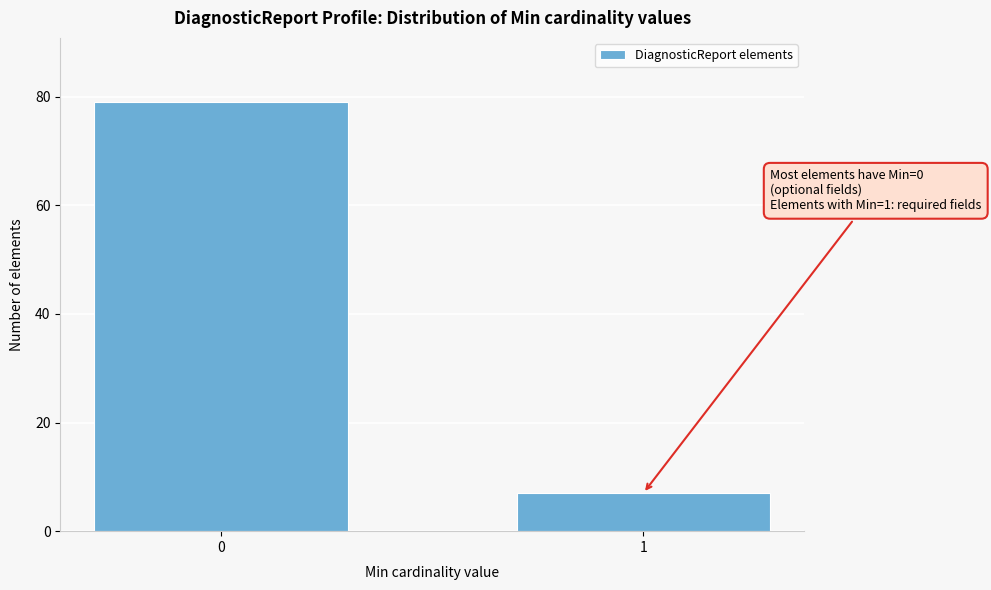

Reading right to left, what are all the values shown in this chart?

1=7	0=79